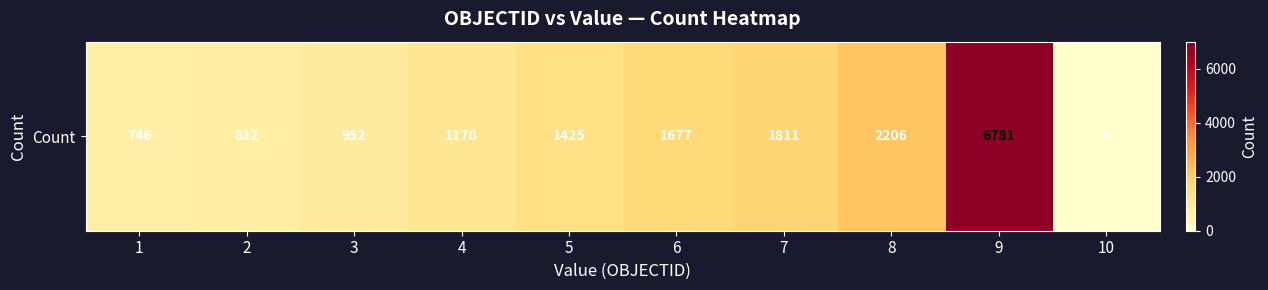

True or false: the data shows 6781 at 9.

True